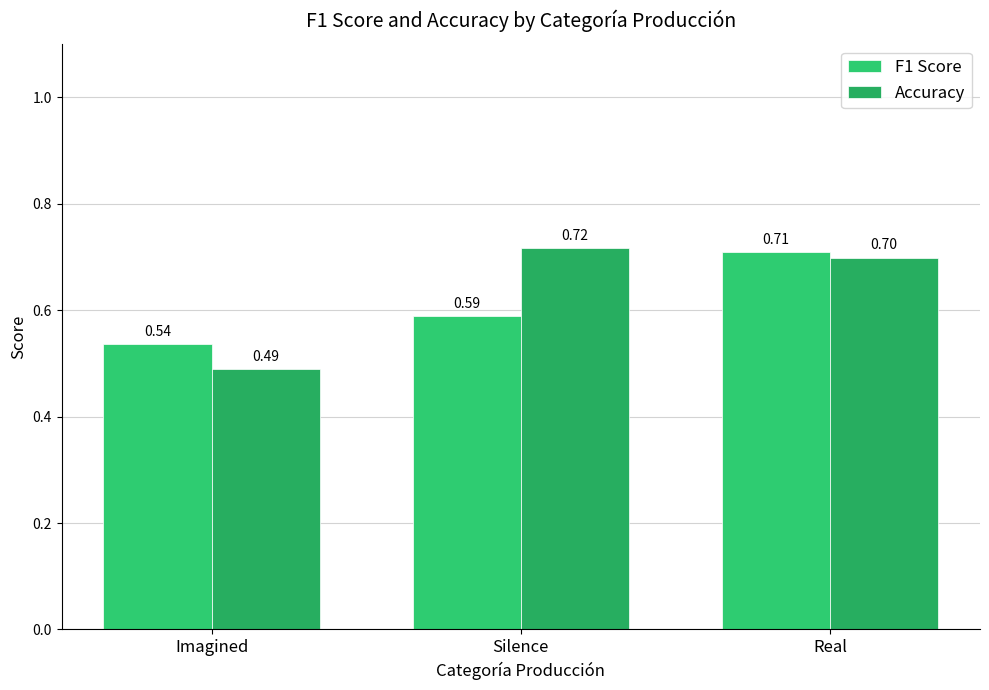

Reading left to right, transcribe all the data shown in this chart.

F1 Score: 0.5	0.6	0.7
Accuracy: 0.5	0.7	0.7